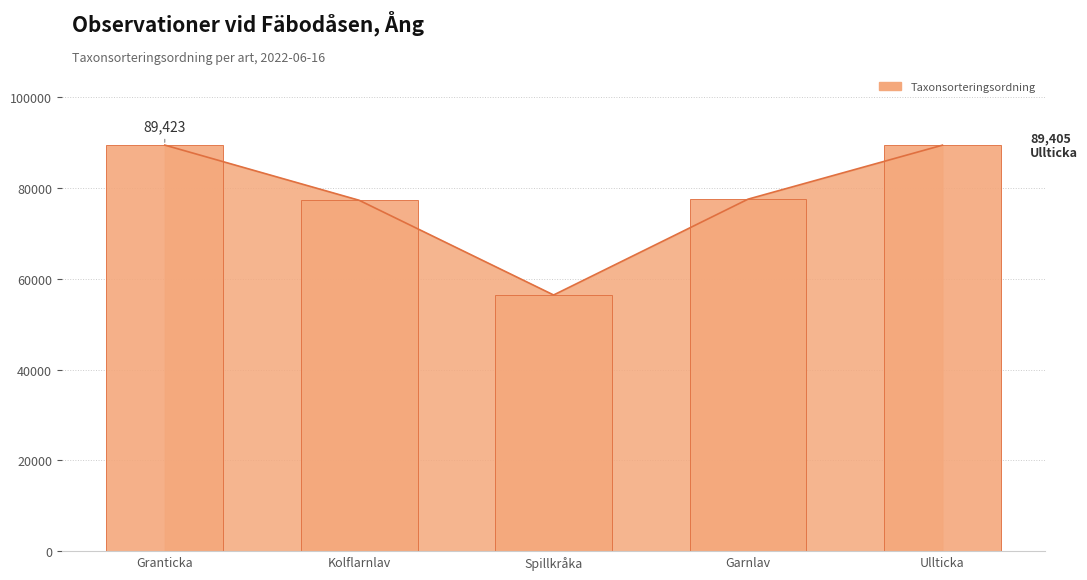

What is the ratio of the value at Garnlav to the value at Kolflarnlav?

1.0